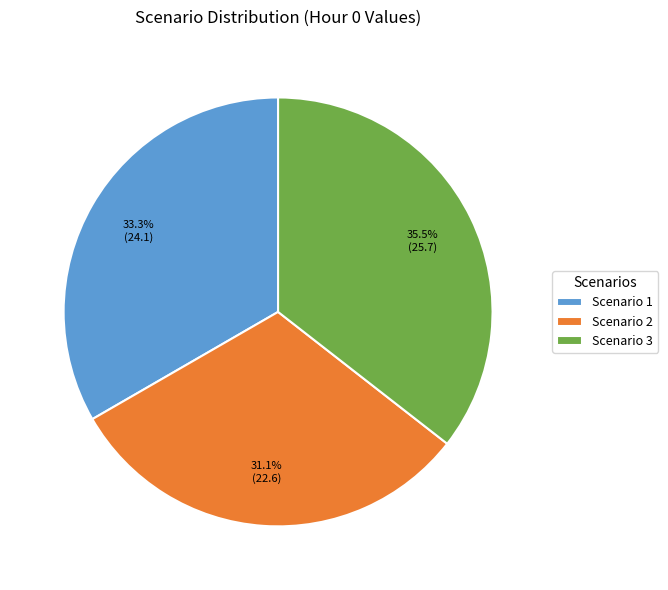

How many slices are in this pie chart?

3